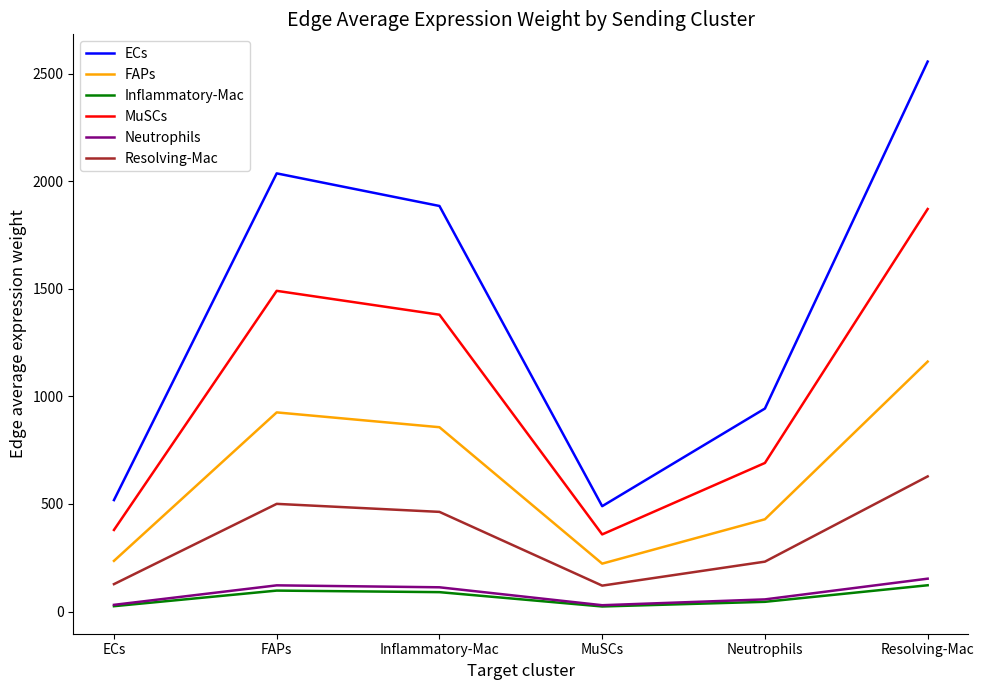

What is the difference between the maximum and minimum values in the FAPs series?

939.0